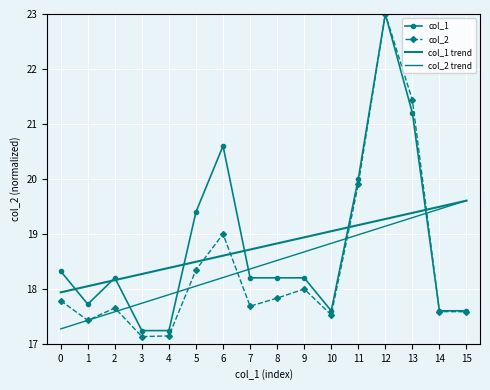

What are all the series names shown in the legend?

col_1, col_2, col_1 trend, col_2 trend